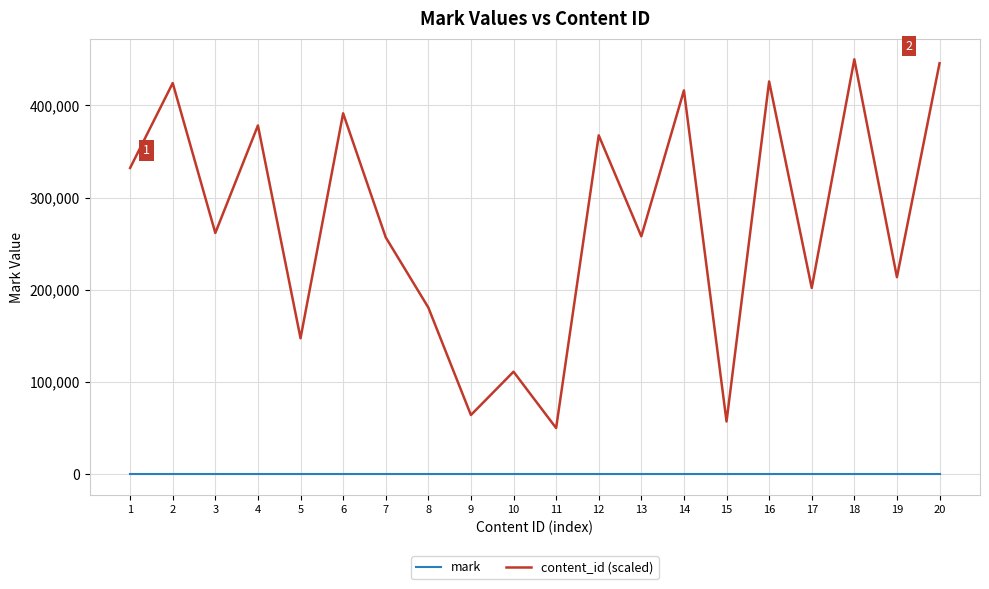

What is the maximum value shown in the chart?

450000.0